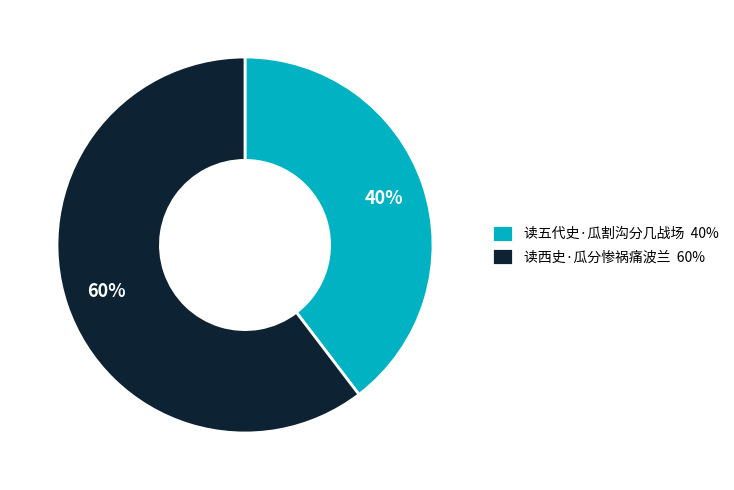

Which category has the biggest portion of the pie?

读西史·瓜分惨祸痛波兰